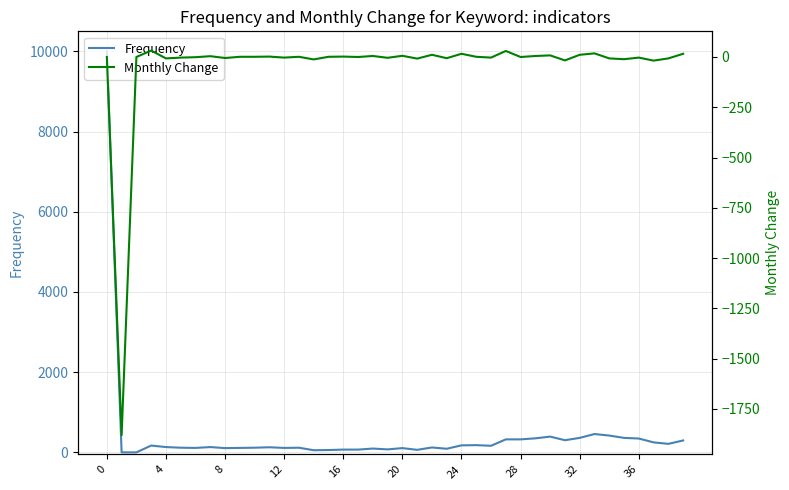

At which label is Monthly Change closest to -924?

37